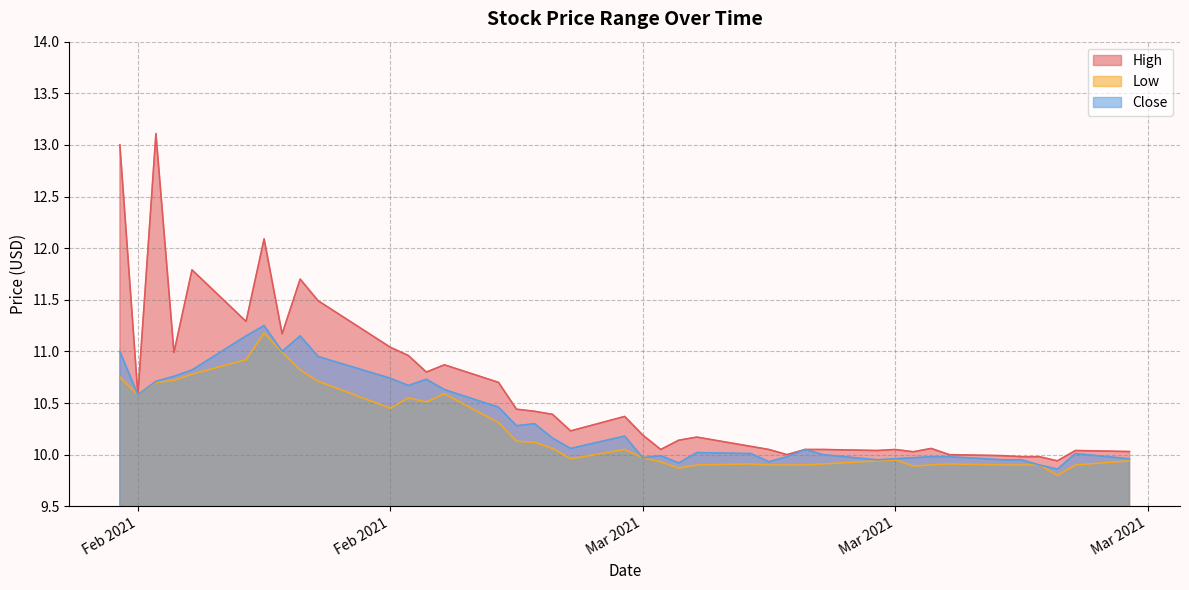

The Low series shows 14.6 at 2021-02-18. True or false?

False